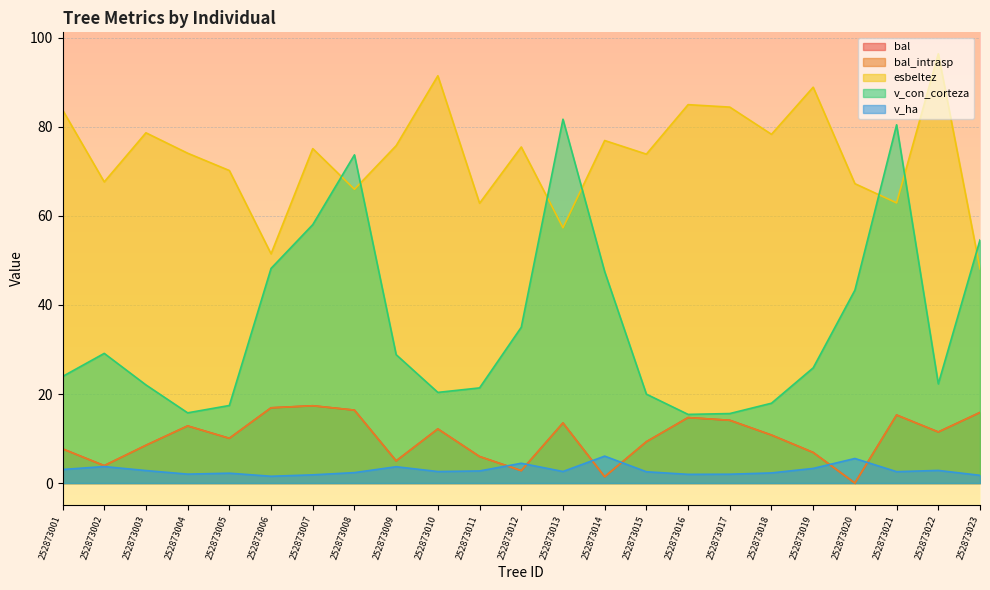

What is the greatest value displayed?

96.4